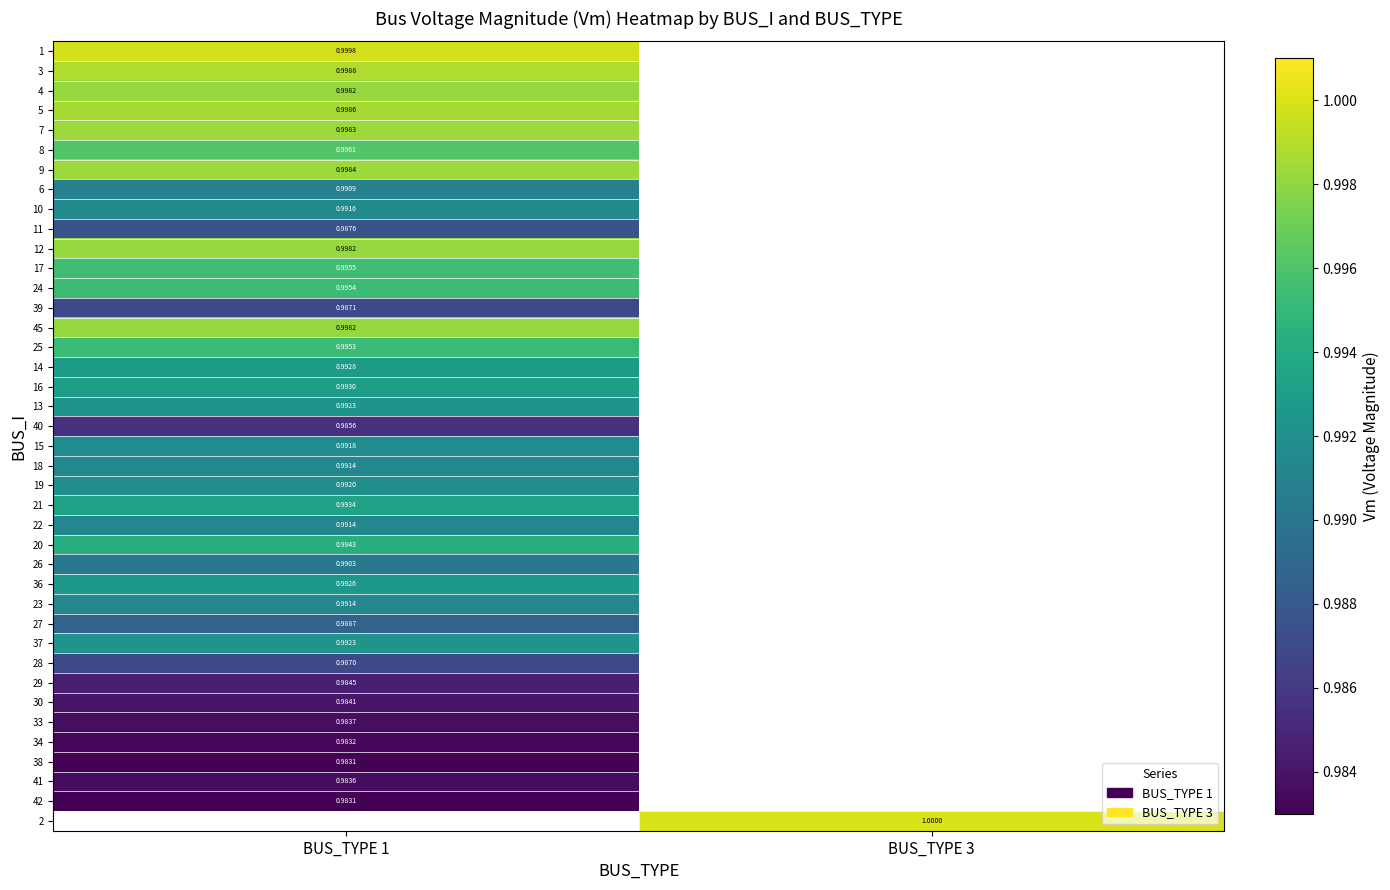

True or false: 19 has a value of 1.0 at BUS_TYPE 1.

True